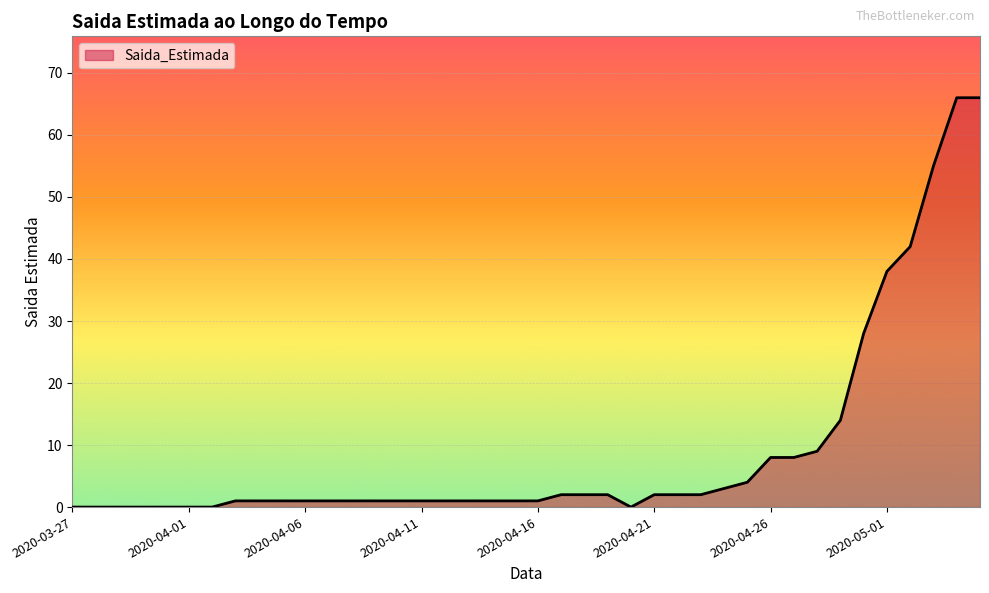

How many lines are shown in the chart?

1